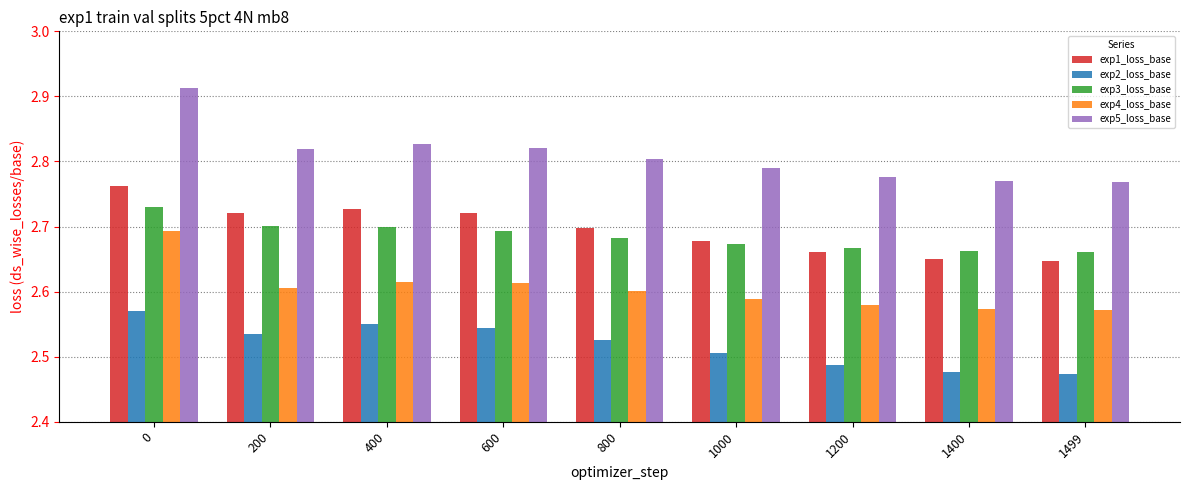

Which series has the largest total across all categories?

exp5_loss_base